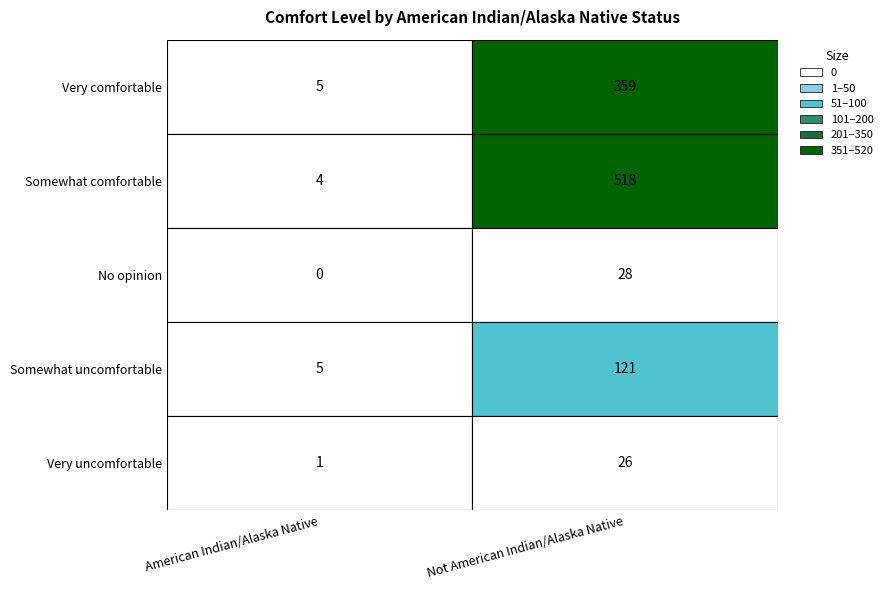

Is it true that Not American Indian/Alaska Native equals 82 at Somewhat uncomfortable?

False